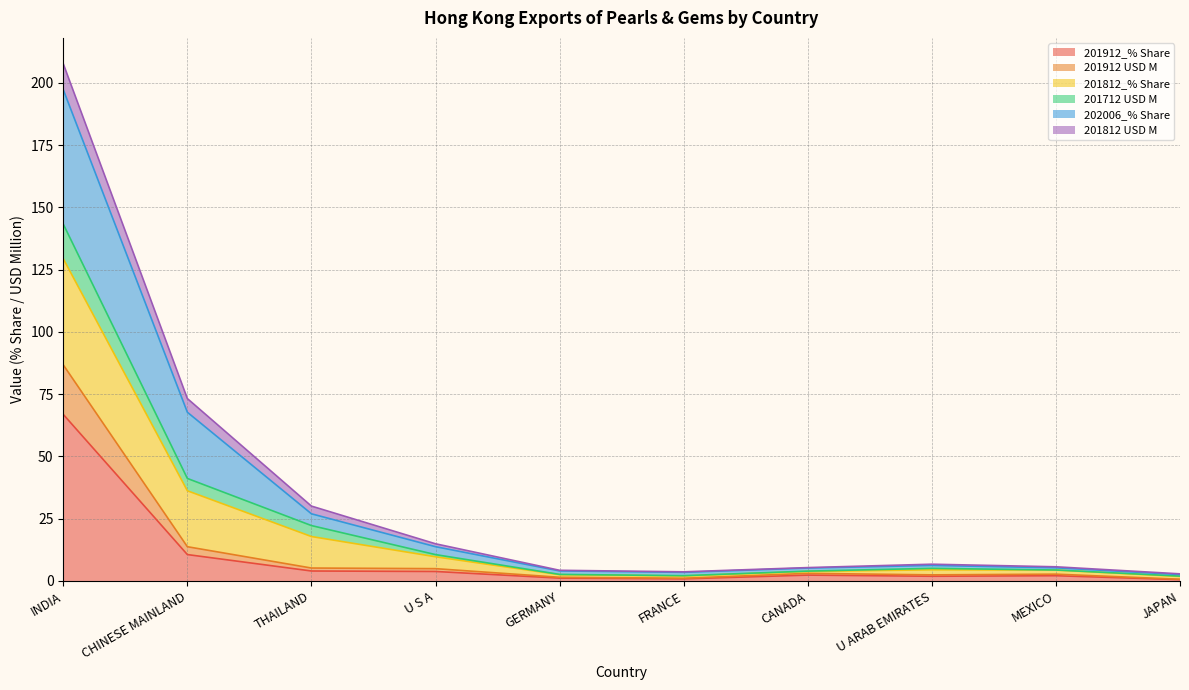

How many data points does each series have?

10